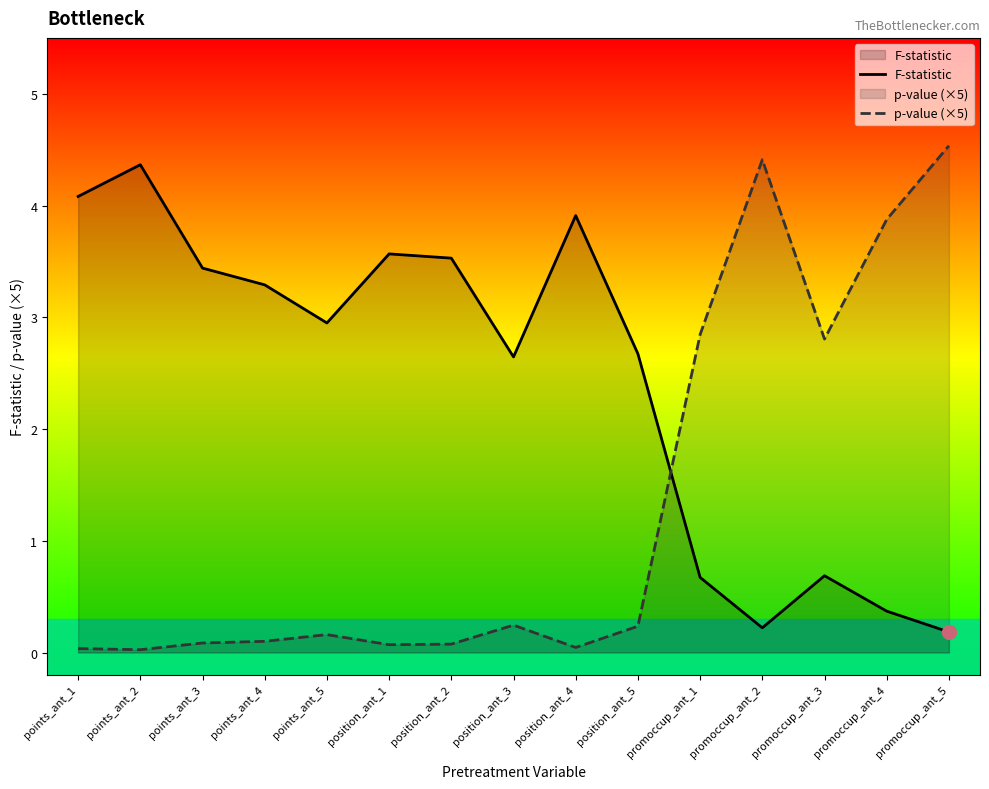

What is the difference between the maximum and second lowest values in the F-statistic series?

4.1